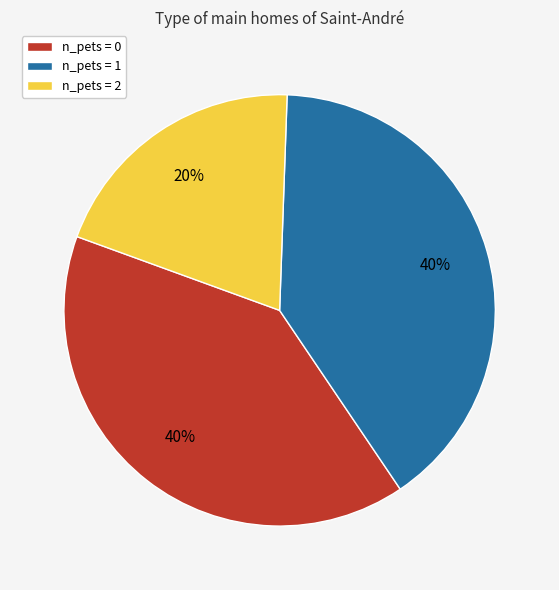

How many segments does this pie chart have?

3